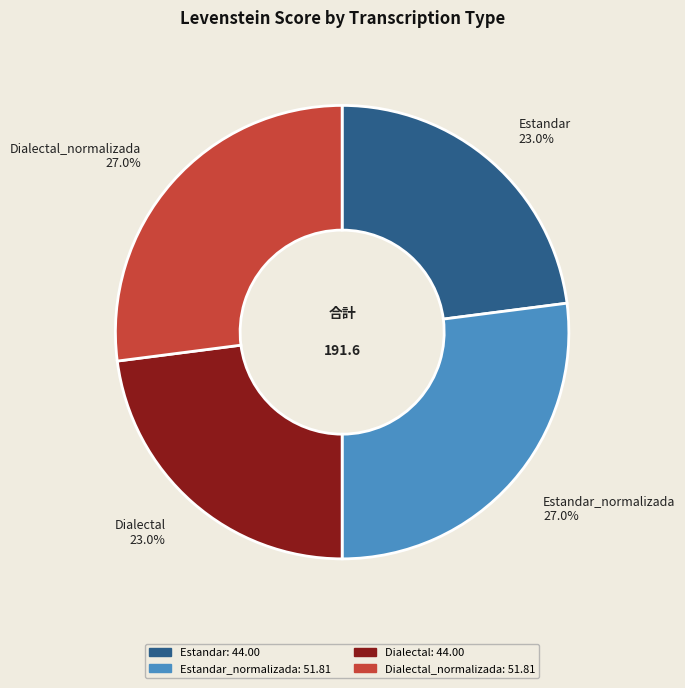

Combined, what portion of the pie is Dialectal 23.0% and Estandar_normalizada 27.0%?

50.0%